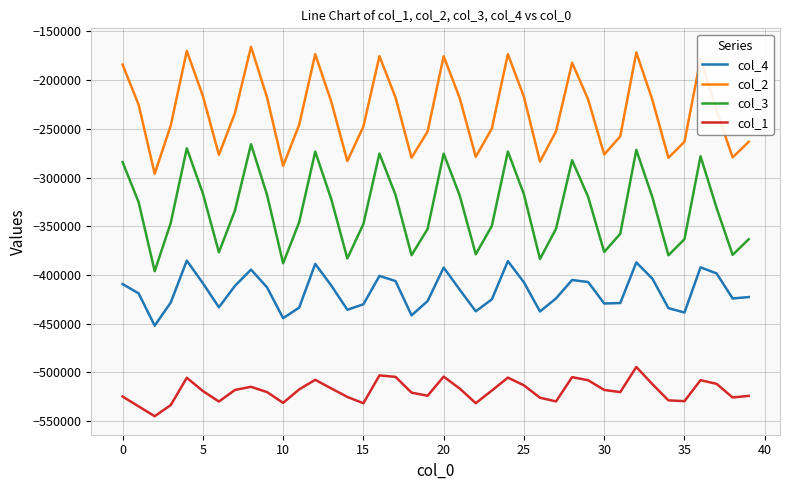

Rank the series by their maximum value, from highest to lowest.

col_2, col_3, col_4, col_1